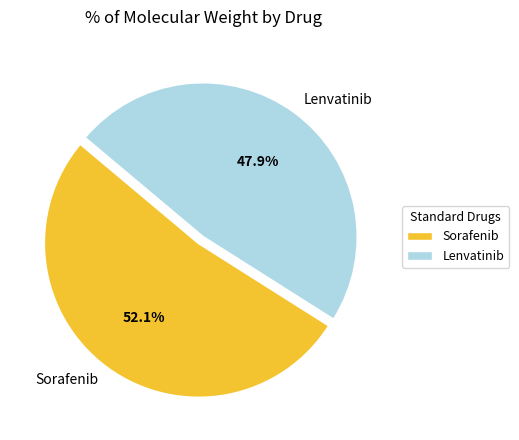

How many slices are in this pie chart?

2